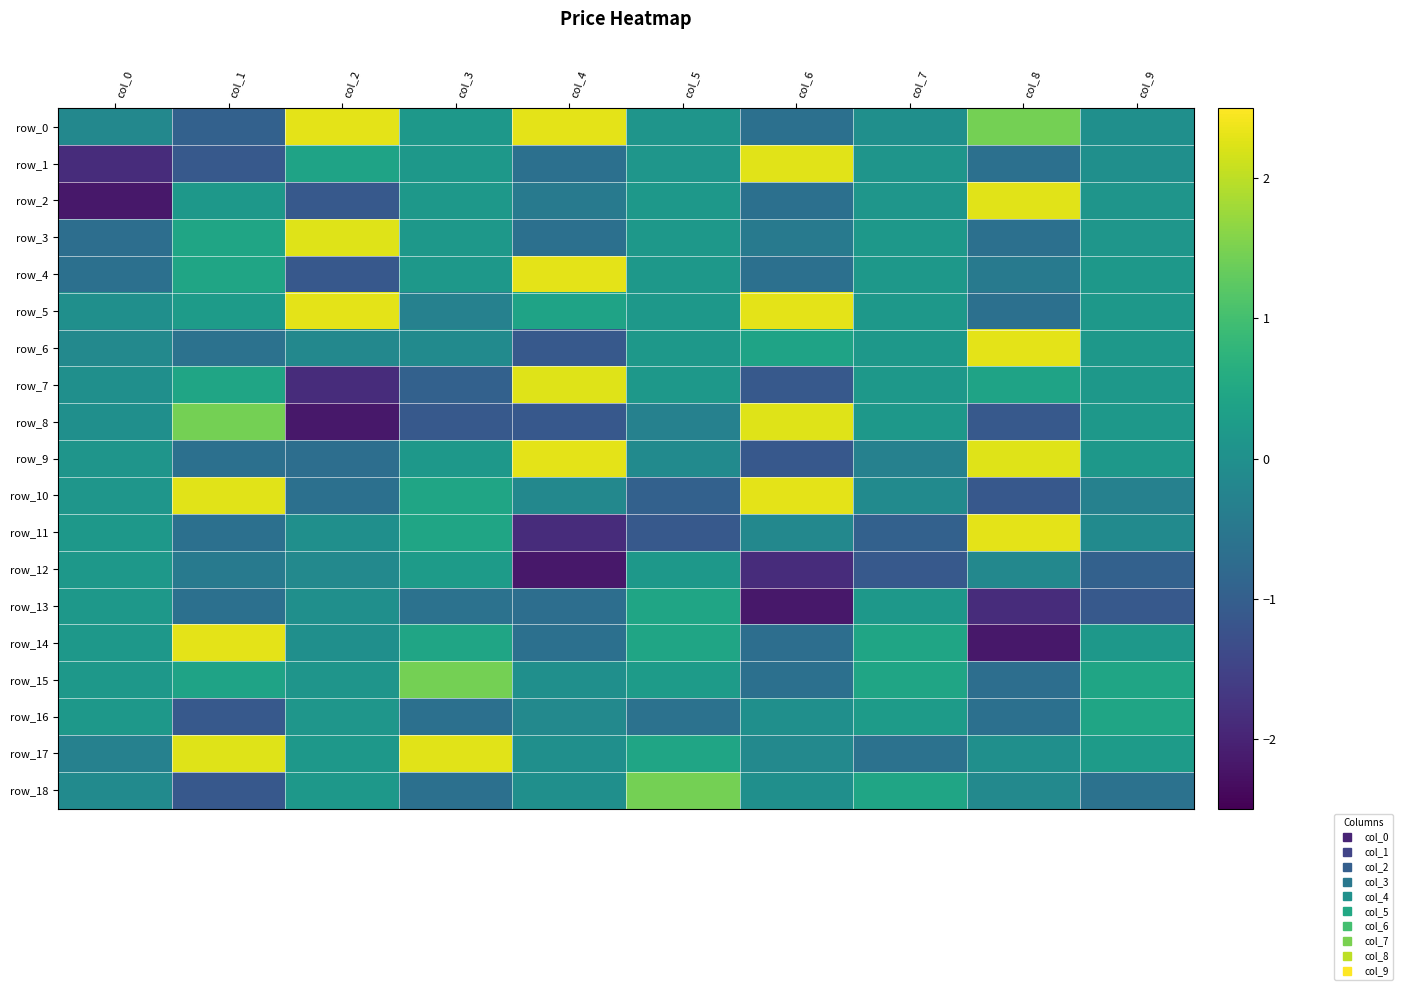

Reading right to left, list all the values displayed in this chart.

row_0: col_9=-0.0	col_8=1.5	col_7=-0.0	col_6=-0.7	col_5=0.1	col_4=2.3	col_3=0.2	col_2=2.3	col_1=-0.9	col_0=-0.2
row_1: col_9=-0.0	col_8=-0.7	col_7=0.1	col_6=2.3	col_5=0.1	col_4=-0.7	col_3=0.2	col_2=0.4	col_1=-1.1	col_0=-1.9
row_2: col_9=0.1	col_8=2.3	col_7=0.1	col_6=-0.7	col_5=0.2	col_4=-0.4	col_3=0.2	col_2=-1.1	col_1=0.2	col_0=-2.2
row_3: col_9=0.1	col_8=-0.7	col_7=0.2	col_6=-0.4	col_5=0.2	col_4=-0.7	col_3=0.2	col_2=2.2	col_1=0.4	col_0=-0.7
row_4: col_9=0.2	col_8=-0.4	col_7=0.2	col_6=-0.7	col_5=0.2	col_4=2.3	col_3=0.2	col_2=-1.1	col_1=0.4	col_0=-0.7
row_5: col_9=0.2	col_8=-0.7	col_7=0.2	col_6=2.3	col_5=0.2	col_4=0.4	col_3=-0.3	col_2=2.3	col_1=0.2	col_0=-0.0
row_6: col_9=0.2	col_8=2.3	col_7=0.2	col_6=0.4	col_5=0.2	col_4=-1.1	col_3=-0.1	col_2=-0.2	col_1=-0.6	col_0=-0.1
row_7: col_9=0.2	col_8=0.4	col_7=0.2	col_6=-1.1	col_5=0.2	col_4=2.2	col_3=-0.9	col_2=-1.9	col_1=0.4	col_0=-0.0
row_8: col_9=0.2	col_8=-1.1	col_7=0.2	col_6=2.2	col_5=-0.3	col_4=-1.1	col_3=-1.1	col_2=-2.2	col_1=1.5	col_0=-0.0
row_9: col_9=0.2	col_8=2.2	col_7=-0.3	col_6=-1.1	col_5=-0.1	col_4=2.3	col_3=0.2	col_2=-0.7	col_1=-0.7	col_0=0.1
row_10: col_9=-0.3	col_8=-1.1	col_7=-0.1	col_6=2.3	col_5=-0.9	col_4=-0.2	col_3=0.4	col_2=-0.7	col_1=2.3	col_0=0.1
row_11: col_9=-0.1	col_8=2.3	col_7=-0.9	col_6=-0.2	col_5=-1.1	col_4=-1.9	col_3=0.4	col_2=-0.0	col_1=-0.7	col_0=0.2
row_12: col_9=-0.9	col_8=-0.2	col_7=-1.1	col_6=-1.9	col_5=0.2	col_4=-2.2	col_3=0.2	col_2=-0.1	col_1=-0.4	col_0=0.2
row_13: col_9=-1.1	col_8=-1.9	col_7=0.2	col_6=-2.2	col_5=0.4	col_4=-0.7	col_3=-0.6	col_2=-0.0	col_1=-0.7	col_0=0.2
row_14: col_9=0.2	col_8=-2.2	col_7=0.4	col_6=-0.7	col_5=0.4	col_4=-0.7	col_3=0.4	col_2=-0.0	col_1=2.3	col_0=0.2
row_15: col_9=0.4	col_8=-0.7	col_7=0.4	col_6=-0.7	col_5=0.2	col_4=-0.0	col_3=1.5	col_2=0.1	col_1=0.4	col_0=0.2
row_16: col_9=0.4	col_8=-0.7	col_7=0.2	col_6=-0.0	col_5=-0.6	col_4=-0.1	col_3=-0.7	col_2=0.1	col_1=-1.1	col_0=0.2
row_17: col_9=0.2	col_8=-0.0	col_7=-0.6	col_6=-0.1	col_5=0.4	col_4=-0.0	col_3=2.3	col_2=0.2	col_1=2.2	col_0=-0.3
row_18: col_9=-0.6	col_8=-0.1	col_7=0.4	col_6=-0.0	col_5=1.5	col_4=-0.0	col_3=-0.7	col_2=0.2	col_1=-1.1	col_0=-0.1